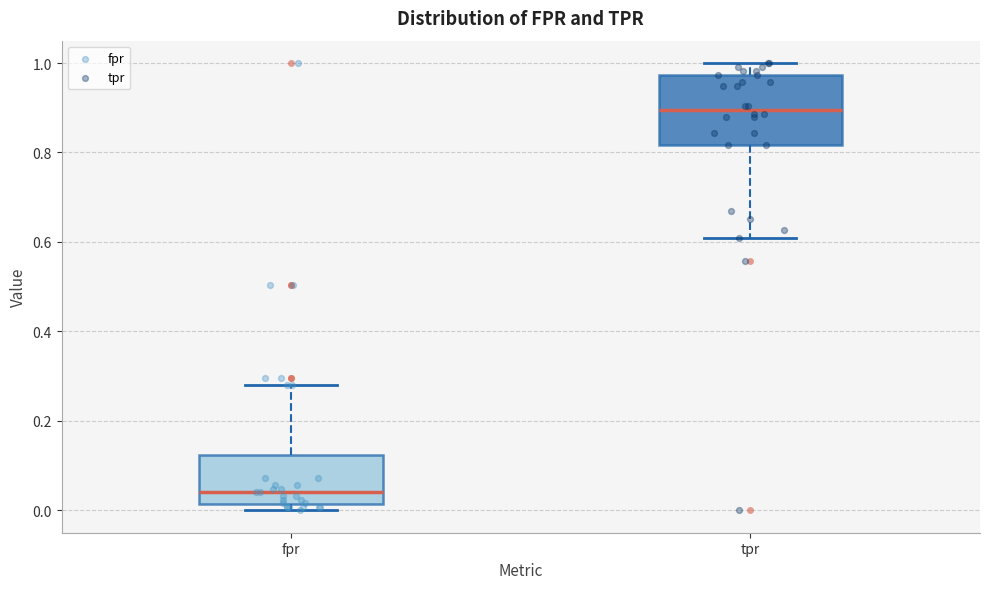

Comparing the boxes themselves (not the whiskers), which one is the tallest?

tpr